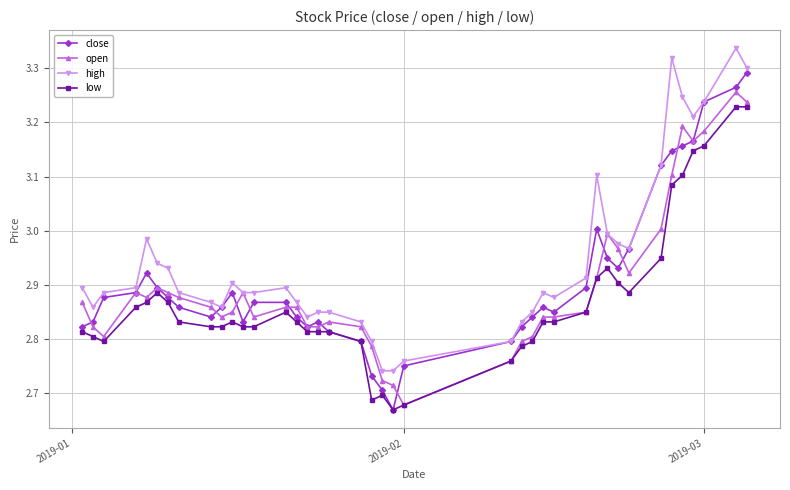

Rank the series by their average value, from lowest to highest.

low, open, close, high